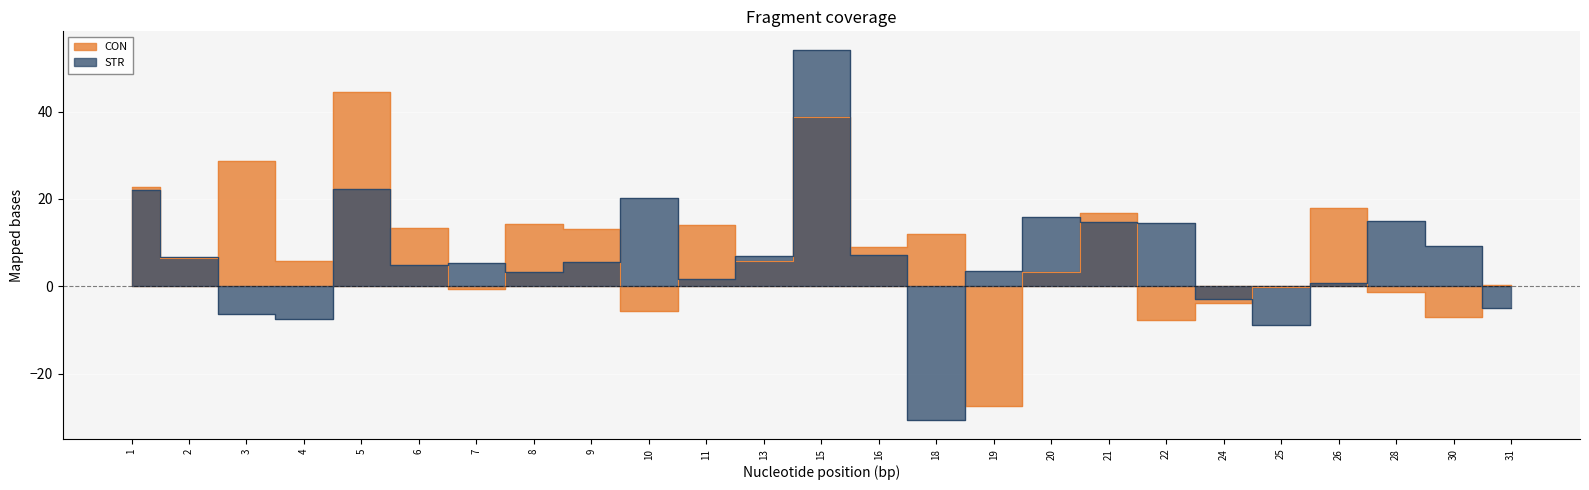

How many negative values does the STR series have?

6